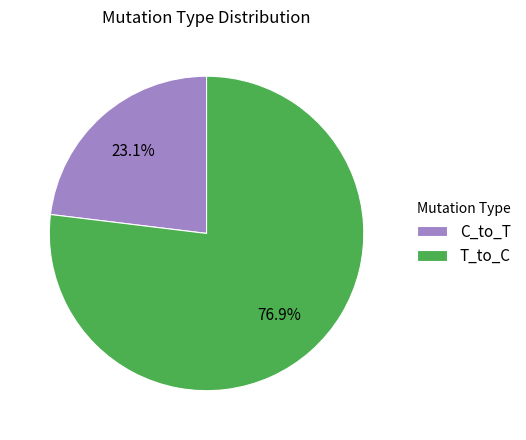

Between T_to_C and C_to_T, which is larger?

T_to_C